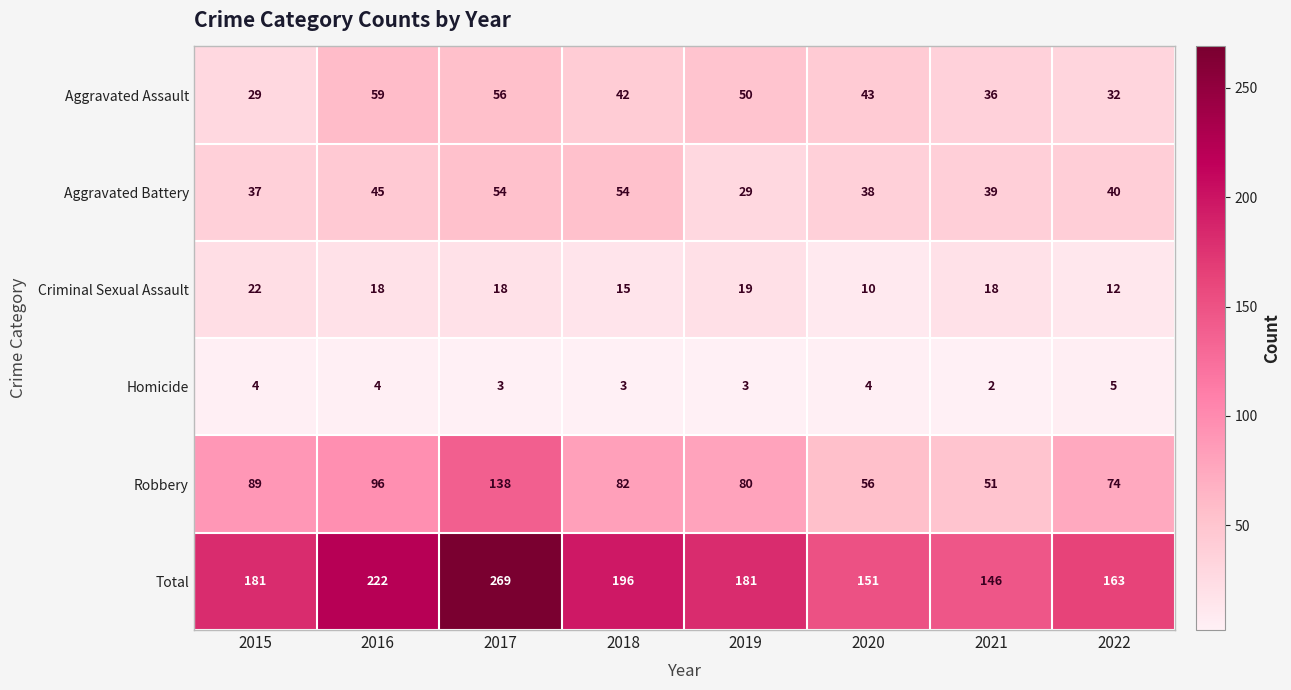

What is the greatest value displayed?

269